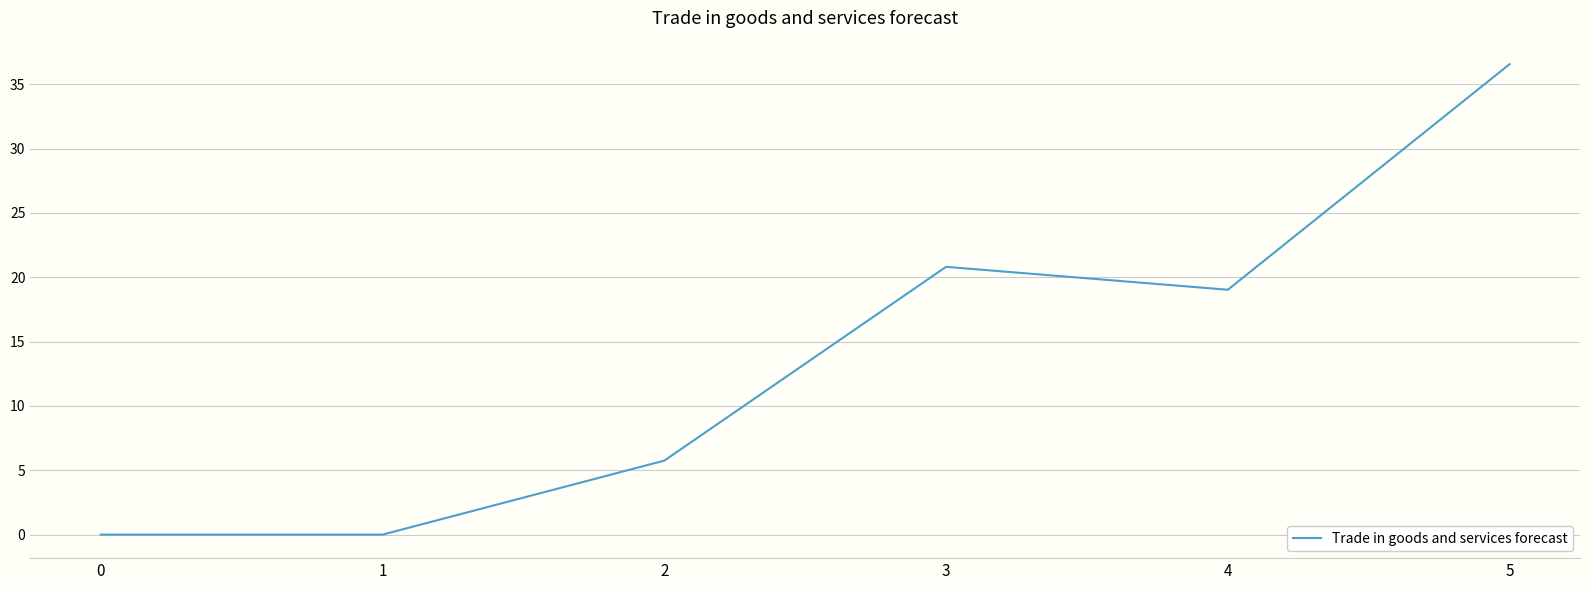

Read the value at 4.

19.0